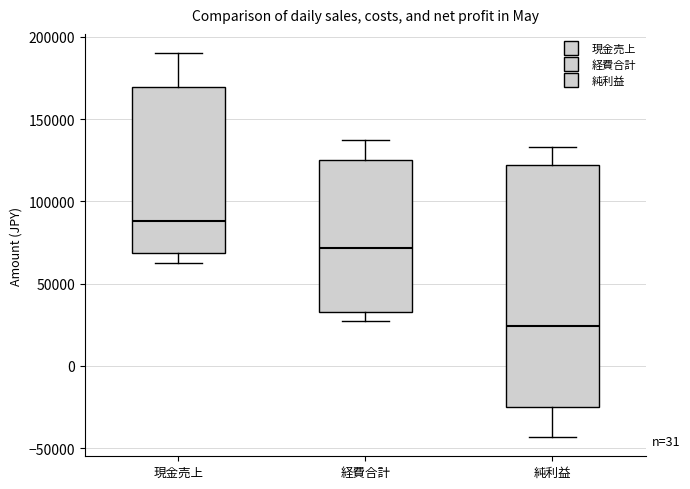

Where does the median line of the box for 現金売上 sit on the y-axis? The values are not printed on the chart, so give them approximately, as read against the axis.

90000